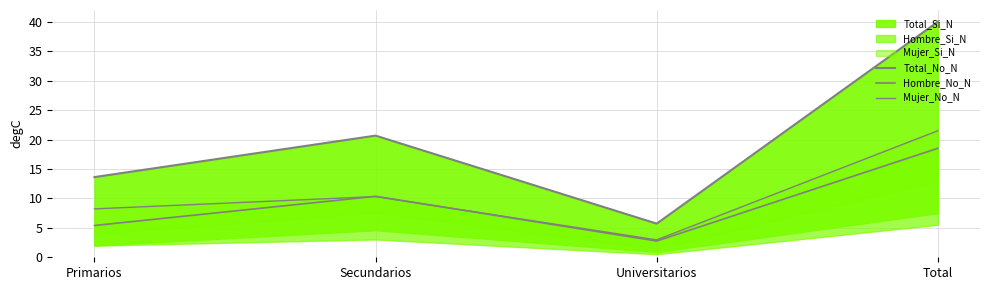

What is the greatest value displayed?

40.0